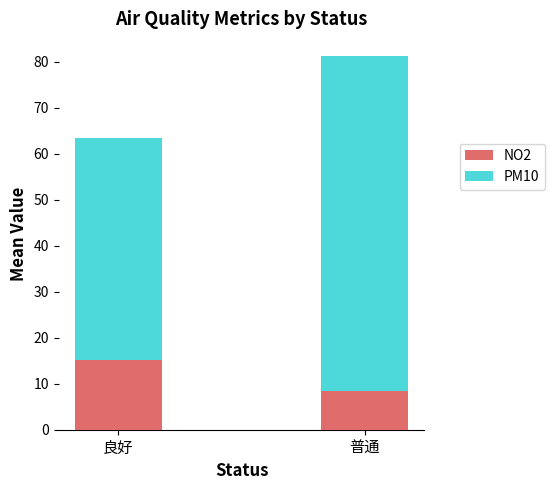

What is the highest value of the NO2 series?

15.1